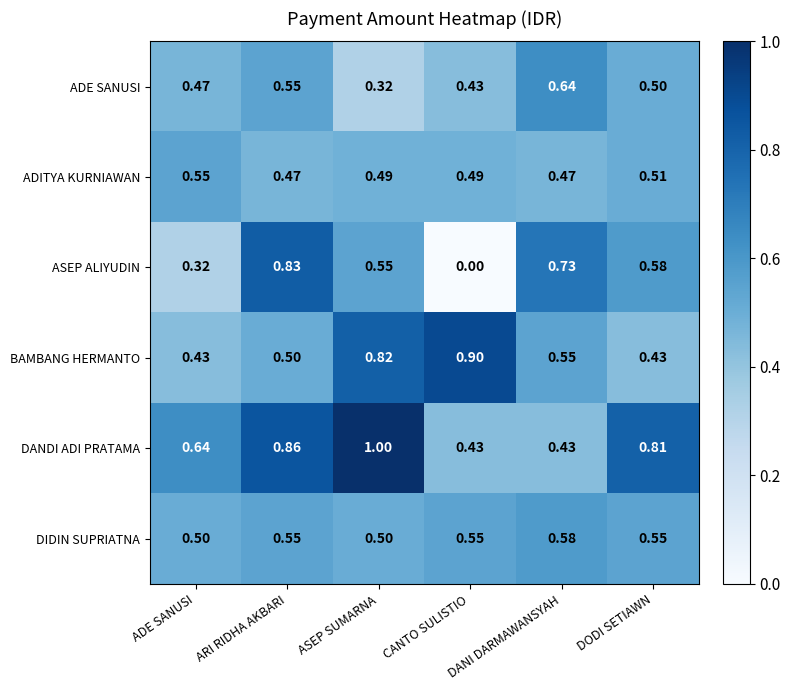

At ASEP SUMARNA, list the series in order from smallest to largest.

ADE SANUSI, ADITYA KURNIAWAN, DIDIN SUPRIATNA, ASEP ALIYUDIN, BAMBANG HERMANTO, DANDI ADI PRATAMA